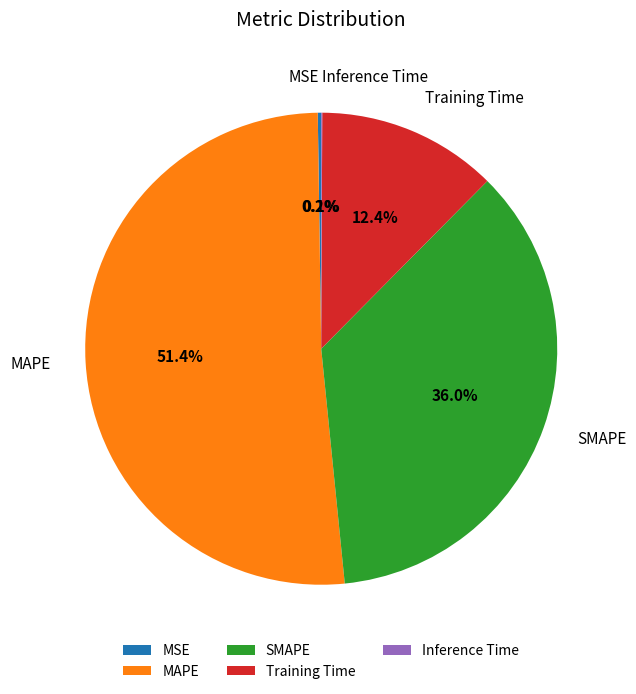

The Training Time slice represents 12% of the pie. True or false?

True